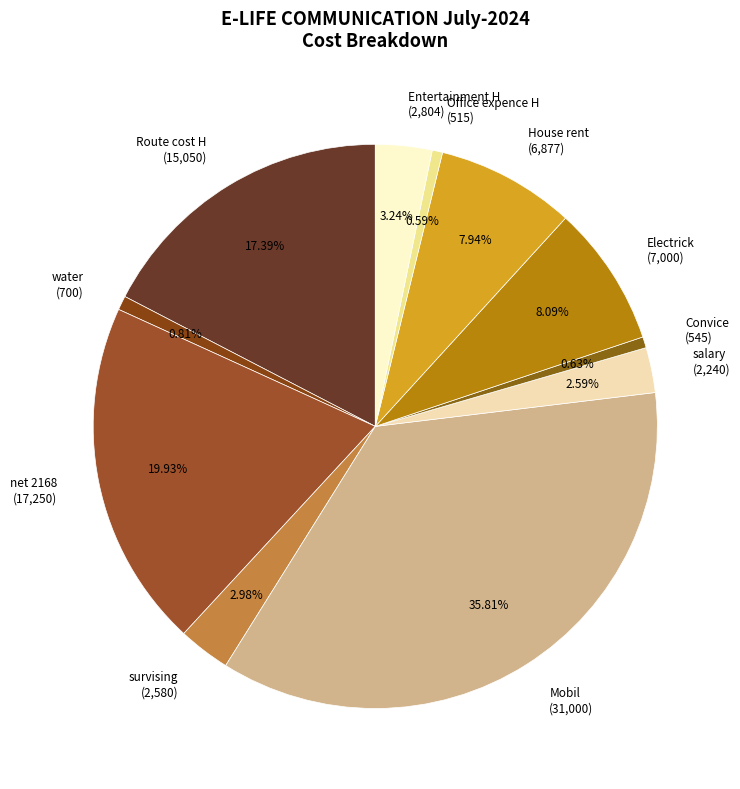

Count the number of slices in the pie.

11